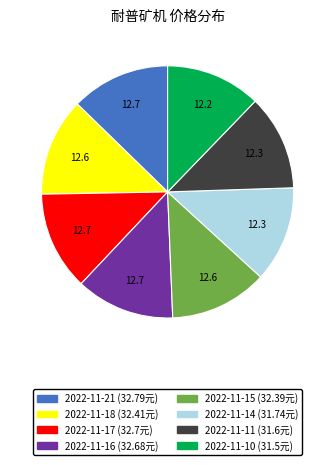

Is there a majority slice in this chart?

No